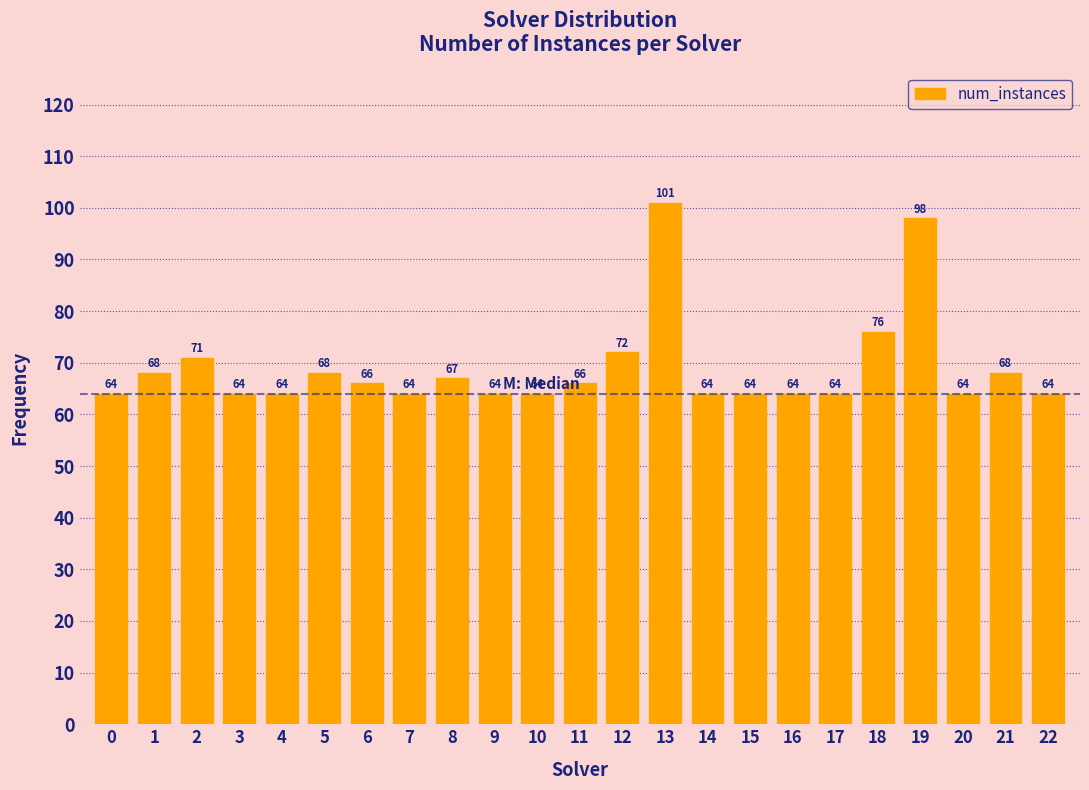

Reading left to right, list all the values displayed in this chart.

64	68	71	64	64	68	66	64	67	64	64	66	72	101	64	64	64	64	76	98	64	68	64